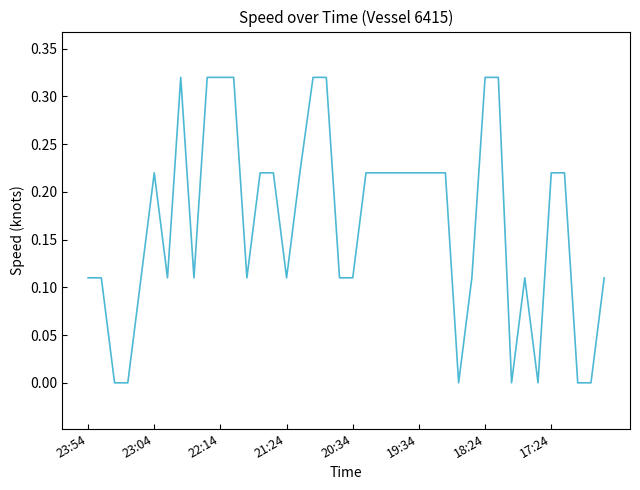

How many values are between 0 and 1?

40